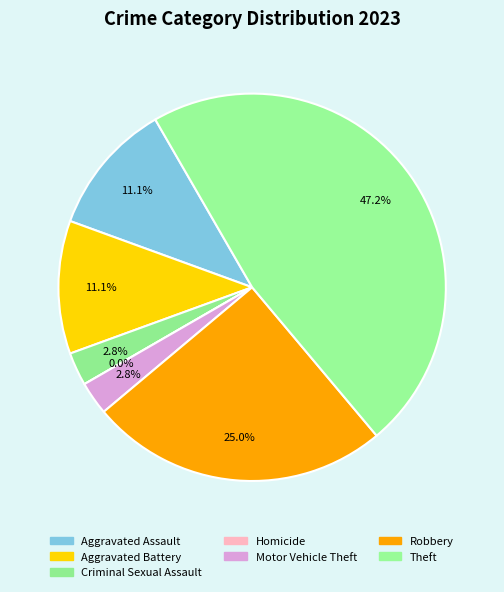

What percentage is NOT represented by Theft?

52.8%